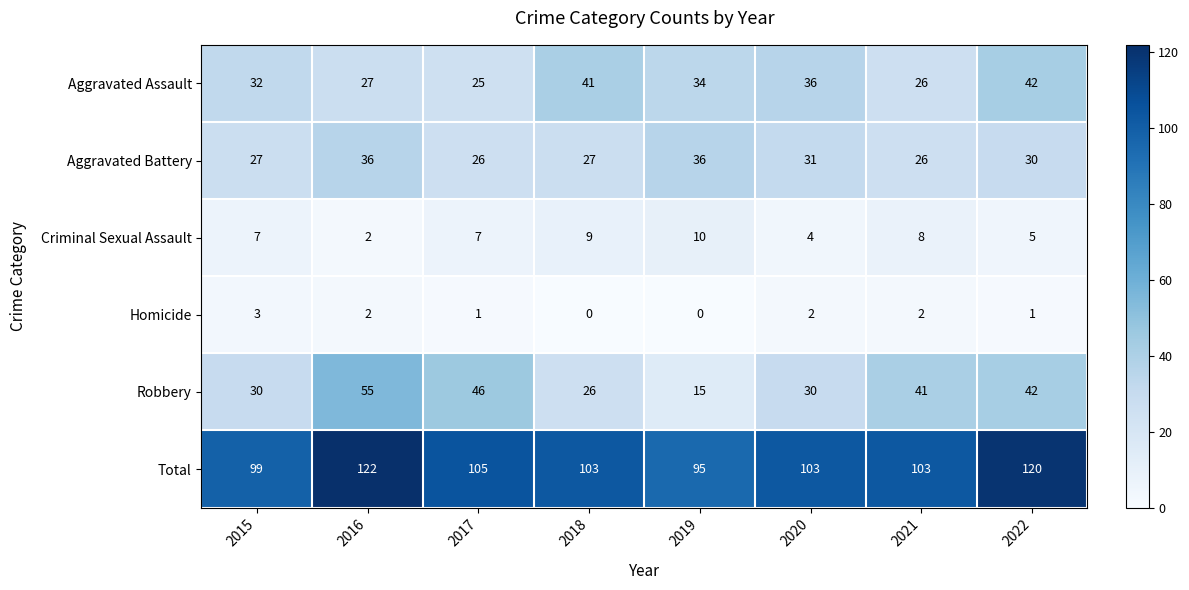

What is the total value across all series at 2018?

206